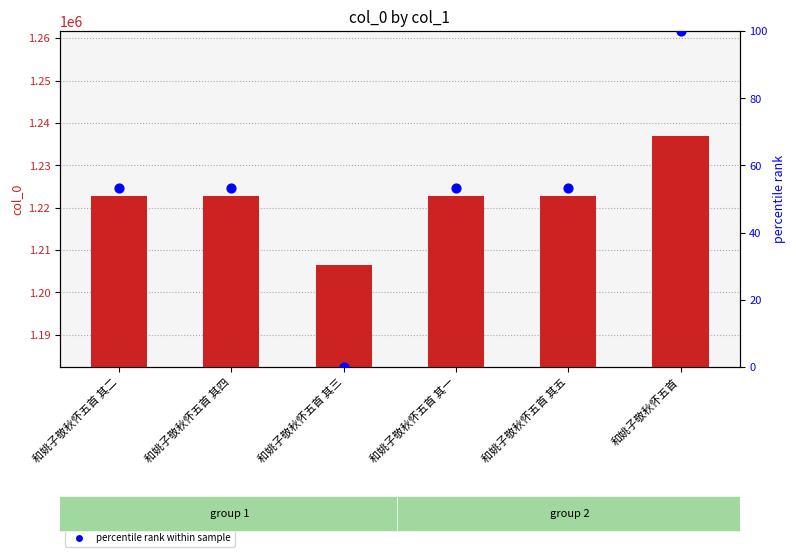

Which series reaches the minimum Y coordinate?

percentile rank within sample